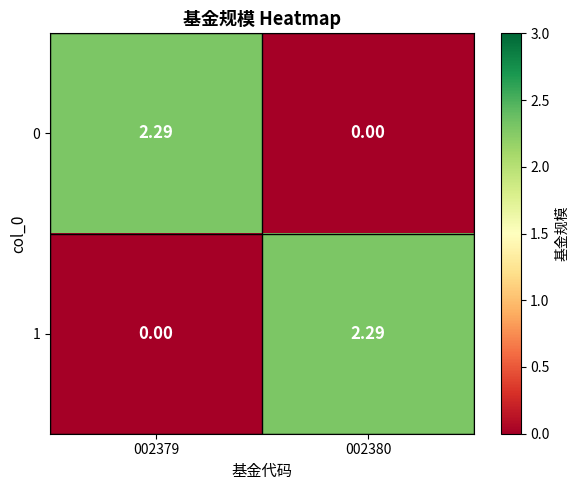

Count the number of categories in the chart.

2